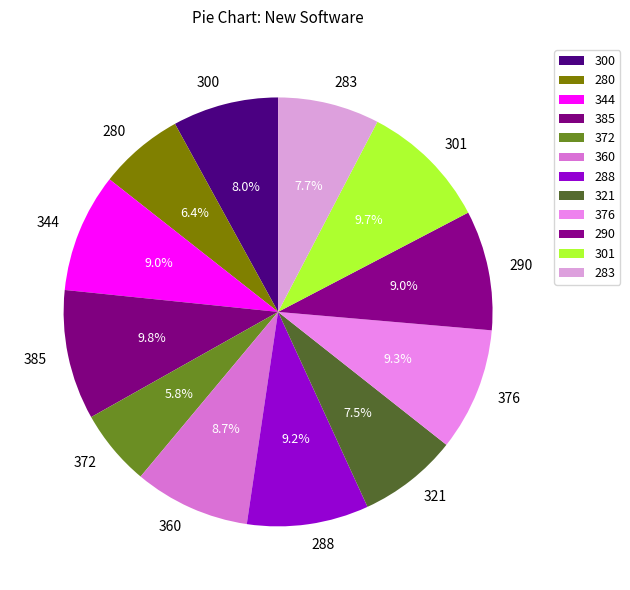

Which slice is the smallest?

372